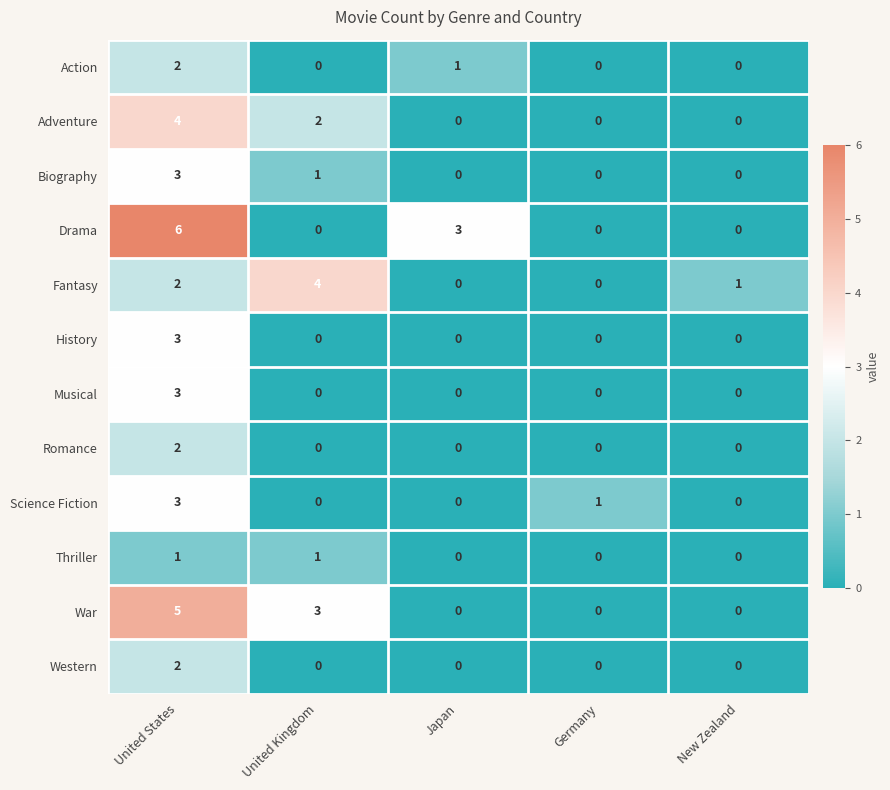

Which series changed the most between United States and Germany?

Drama